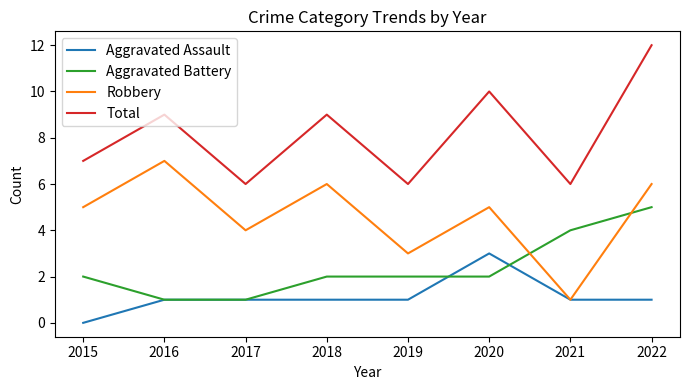

The Aggravated Assault series shows 2 at 2021. True or false?

False